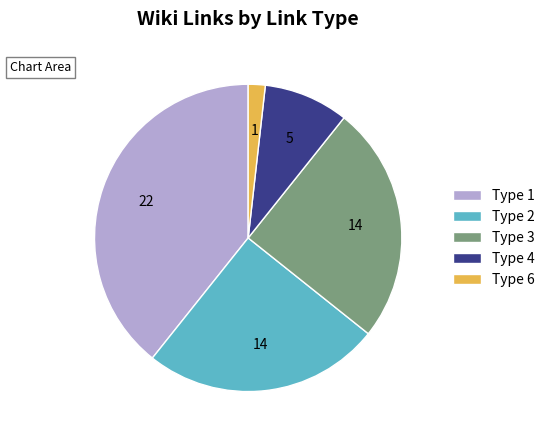

Which slice is the smallest?

Type 6